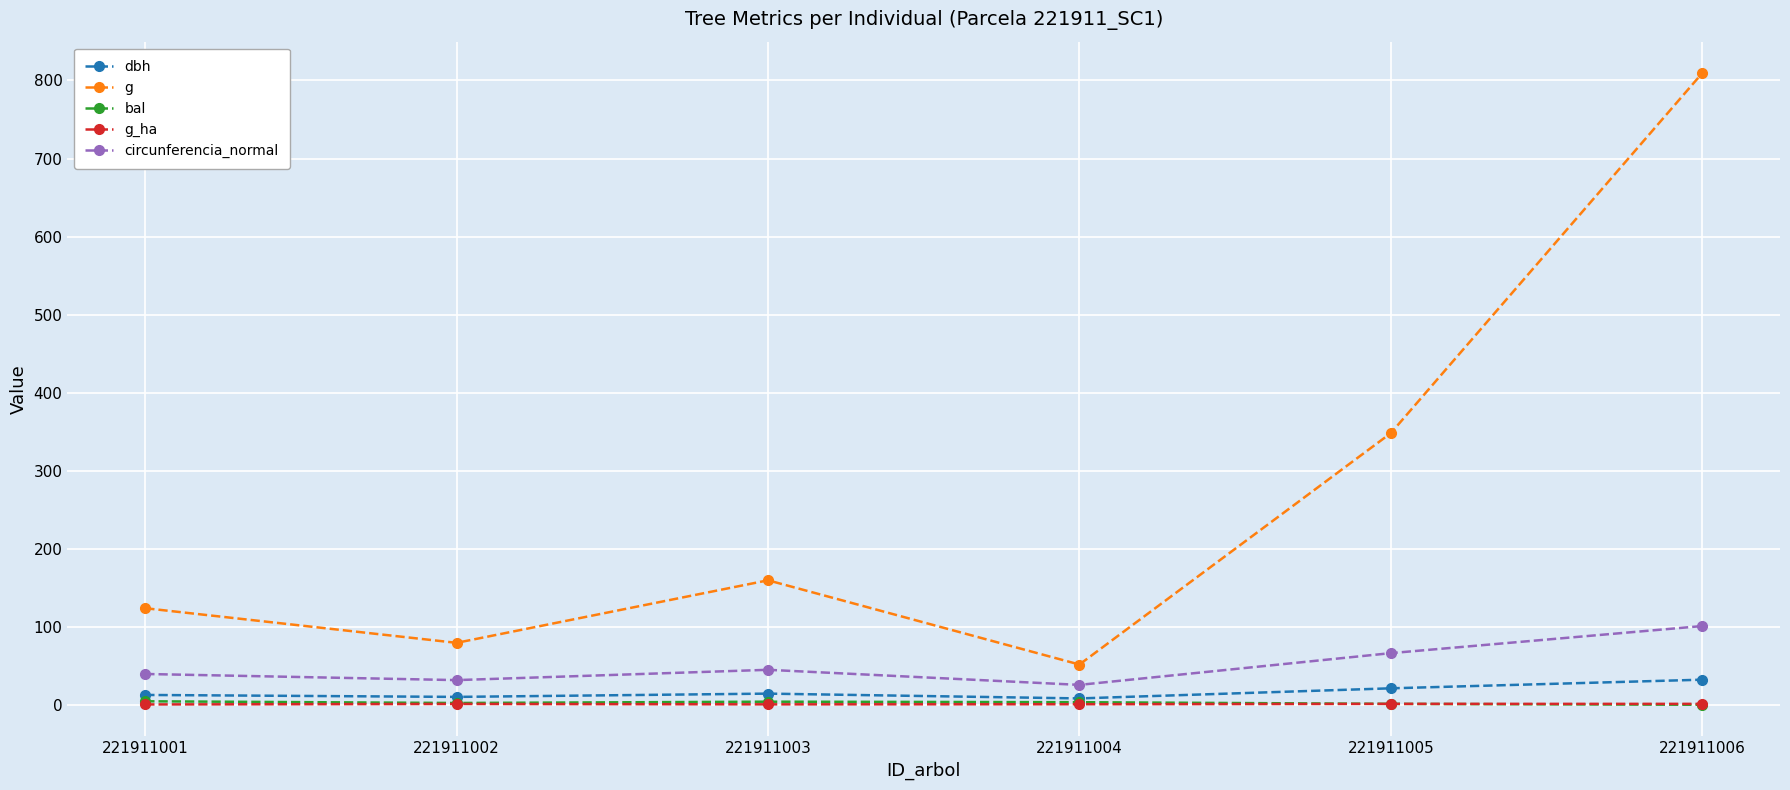

The bal series shows 1.1 at 221911005. True or false?

True